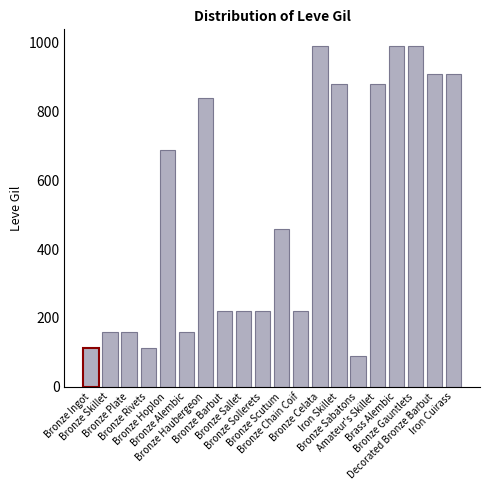

What is the sum of the values at Decorated Bronze Barbut and Bronze Alembic?

1070